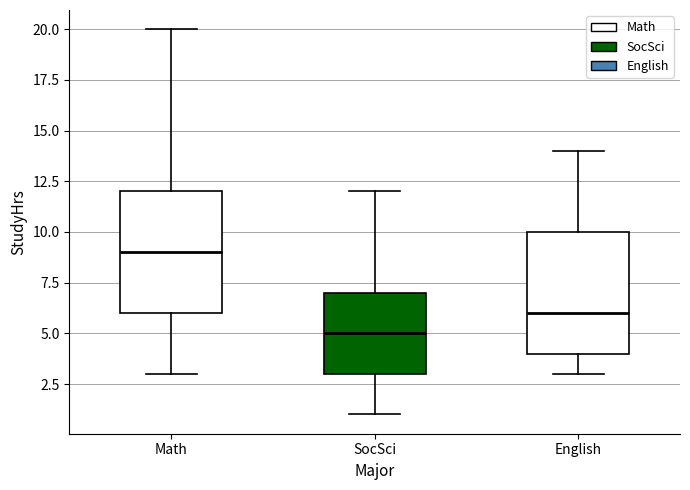

Reading left to right, transcribe this box plot: for each box, give where its median line is, the range the box spans, and where its two whiskers end, as read against the y-axis. The values are not printed on the chart, so give them approximately, as read against the axis.

Math: median 9, box 6 to 12, whiskers 3 to 20
SocSci: median 5, box 3 to 7, whiskers 1 to 12
English: median 6, box 4 to 10, whiskers 3 to 14